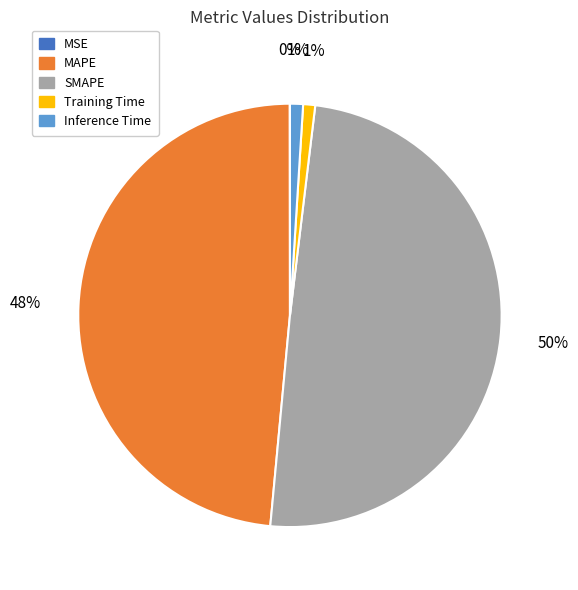

To the nearest percent, what is the average slice percentage?

20%